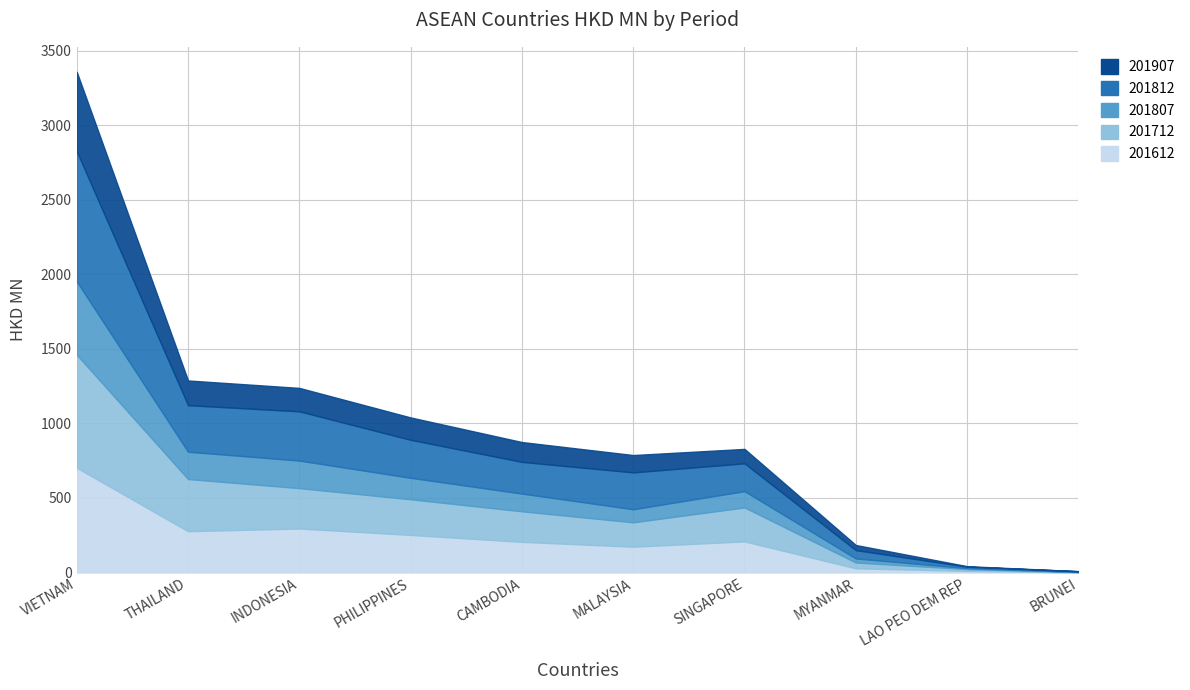

Which category has the lowest value in the 201612 series?

BRUNEI